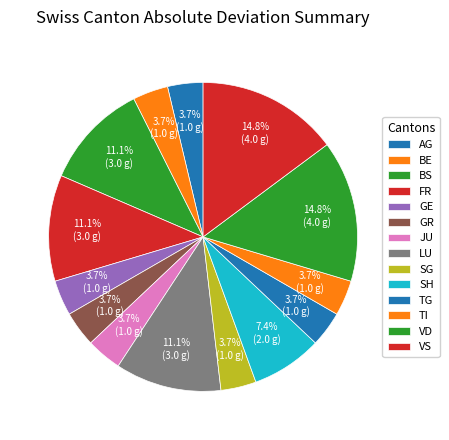

What portion of the pie excludes TG?

96.3%